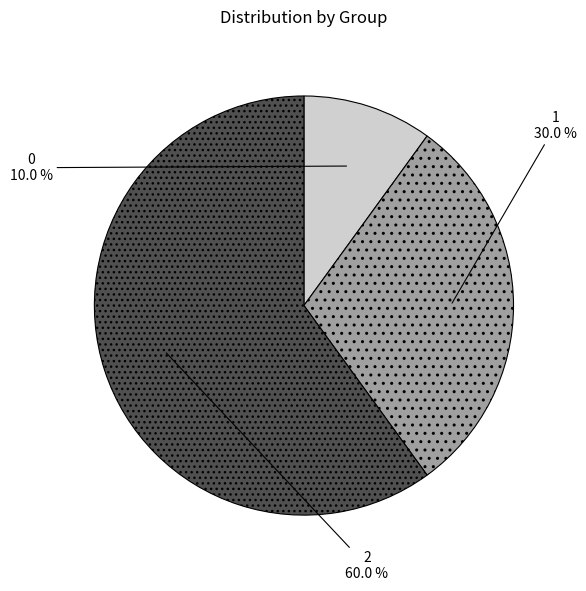

To the nearest percent, what is the combined percentage of 1 and 2?

90%